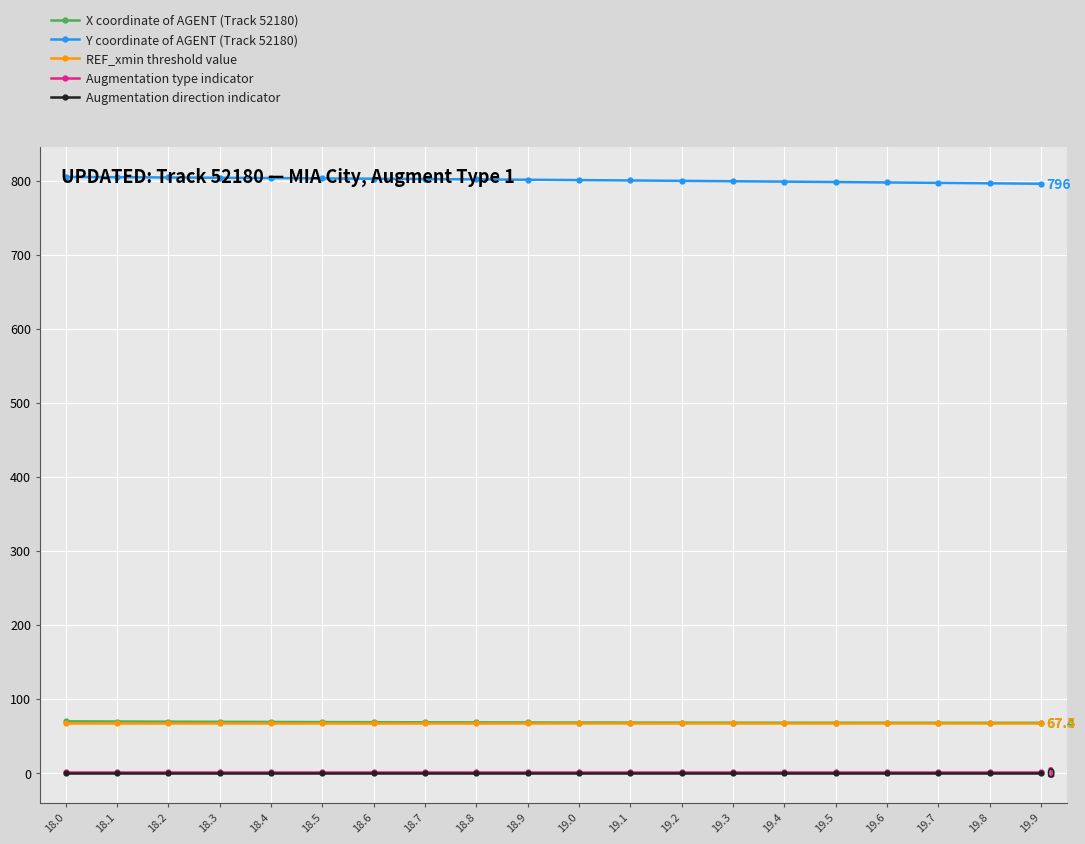

What is the maximum value shown in the chart?

804.9